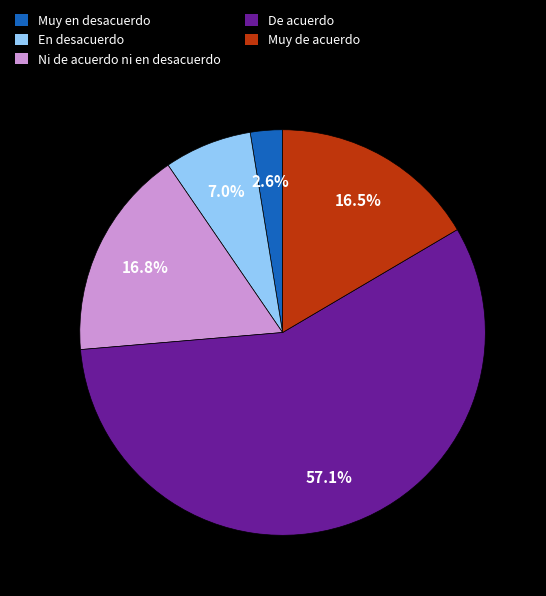

How many slices are in this pie chart?

5